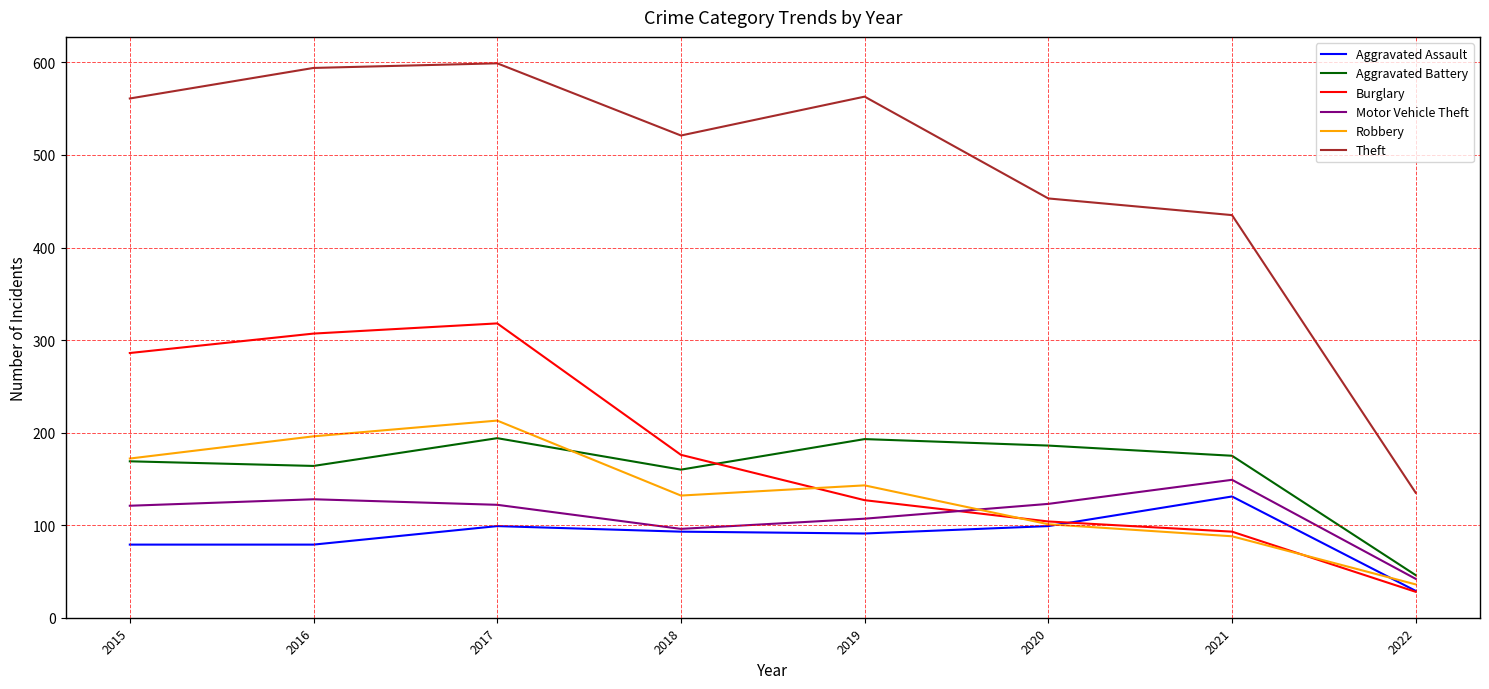

Which label corresponds to the smallest value in the chart?

2022